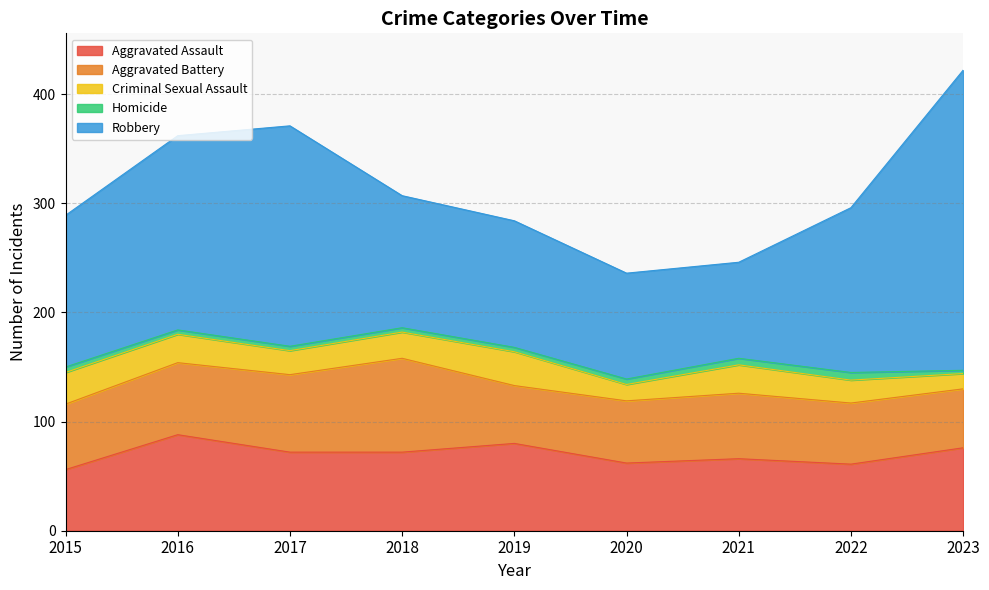

Reading left to right, what are all the values shown in this chart?

Aggravated Assault: 2015=56	2016=88	2017=72	2018=72	2019=80	2020=62	2021=66	2022=61	2023=76
Aggravated Battery: 2015=60	2016=66	2017=71	2018=86	2019=53	2020=57	2021=60	2022=56	2023=54
Criminal Sexual Assault: 2015=29	2016=26	2017=22	2018=24	2019=31	2020=15	2021=26	2022=21	2023=14
Homicide: 2015=5	2016=4	2017=4	2018=4	2019=4	2020=5	2021=6	2022=7	2023=3
Robbery: 2015=139	2016=178	2017=202	2018=121	2019=116	2020=97	2021=88	2022=151	2023=275